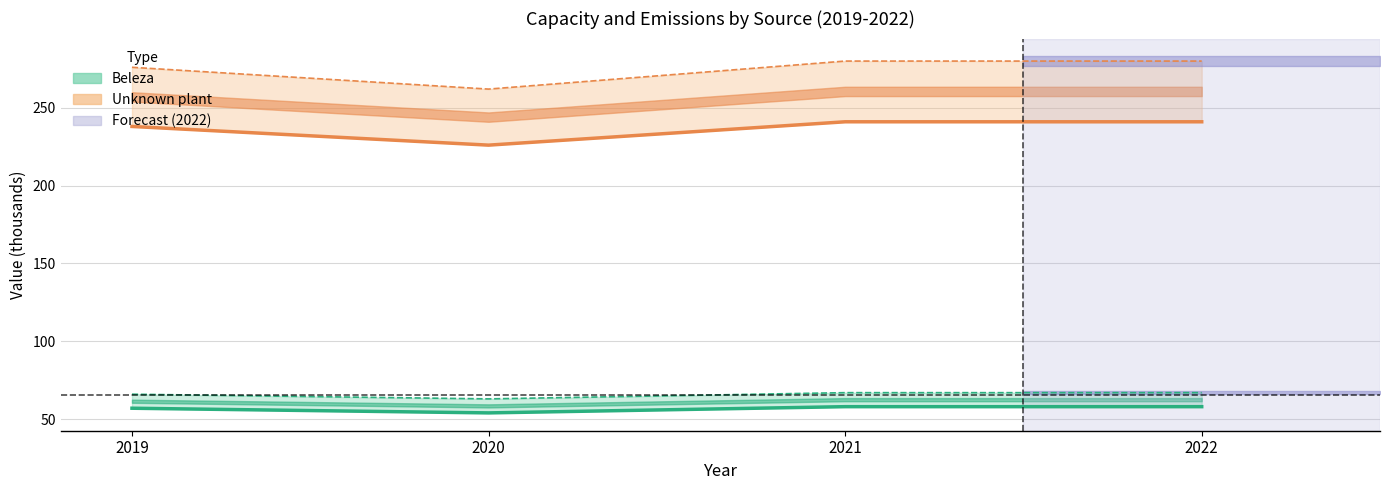

Which series changed the most between 2019 and 2020?

Unknown plant emissions